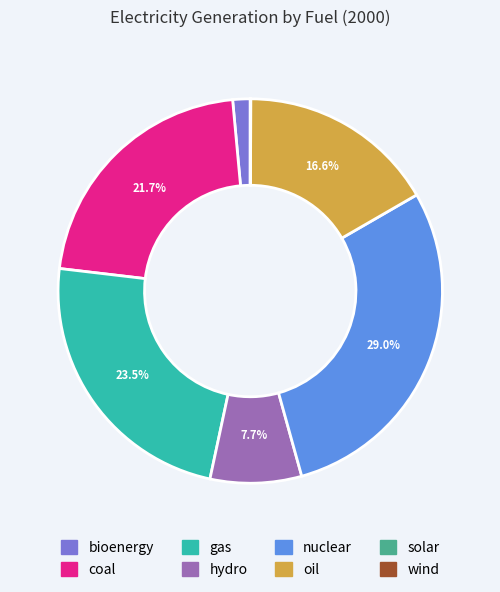

Approximately how many times larger is the value at hydro compared to coal?

0.4